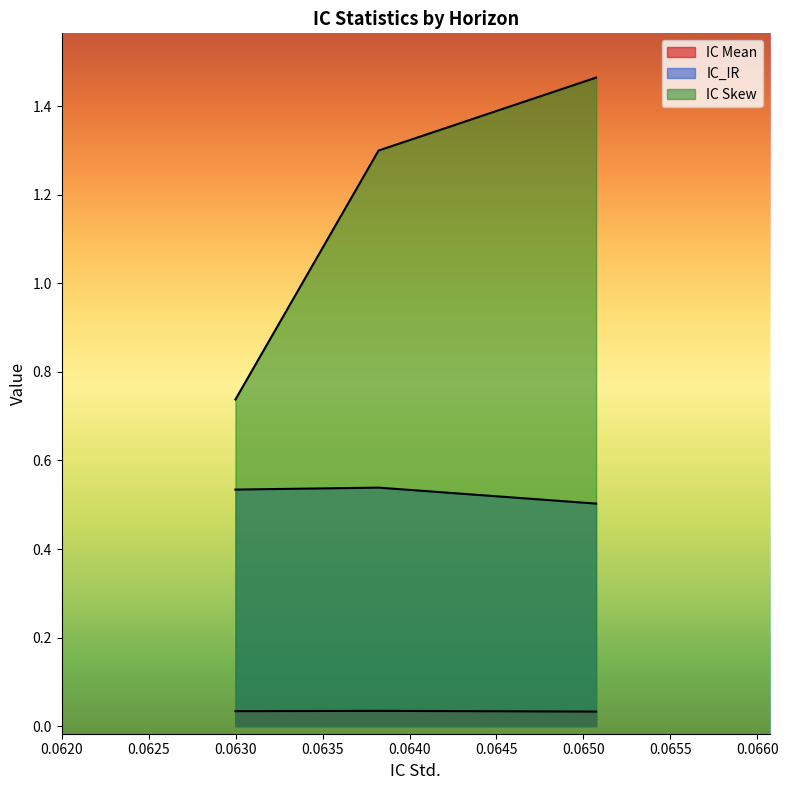

What is the value of the IC_IR point at the 1st from the left?

0.5